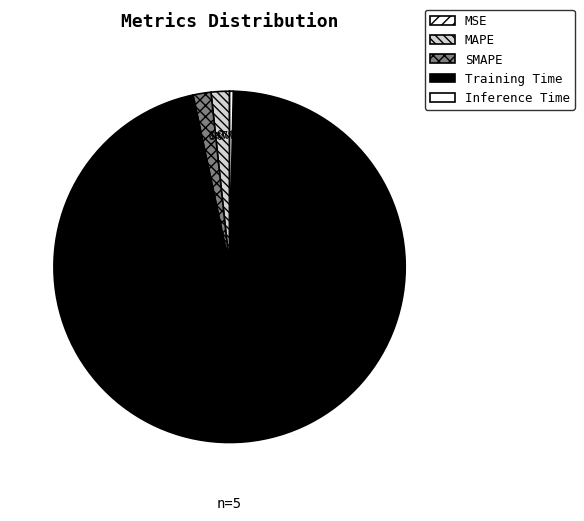

Rank the categories by value from highest to lowest.

Training Time, MAPE, SMAPE, Inference Time, MSE